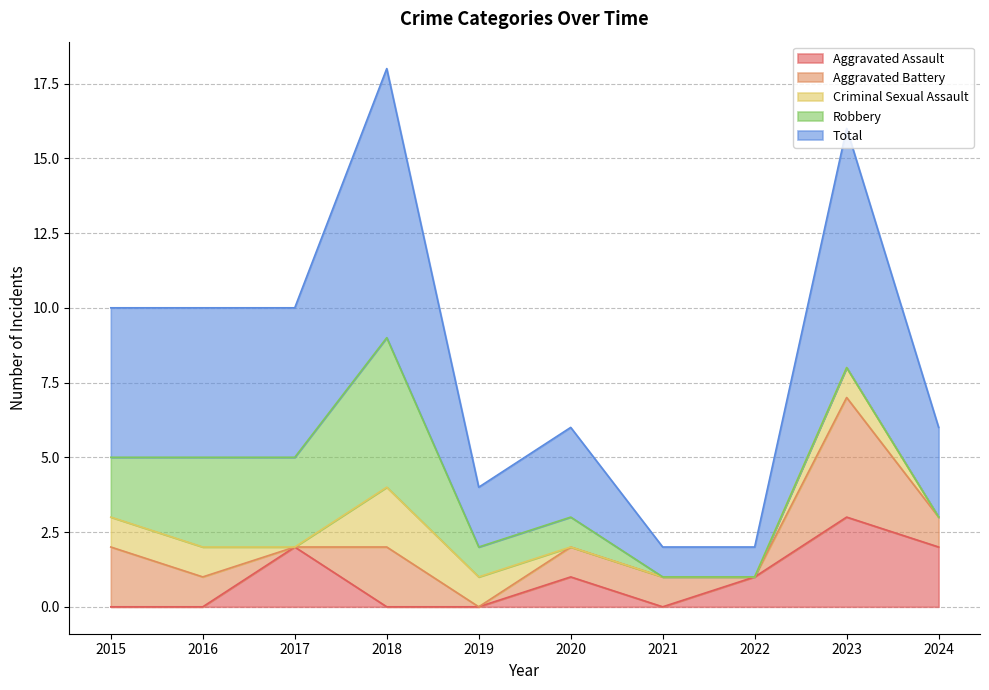

How many interior local peaks does the Total series have?

3